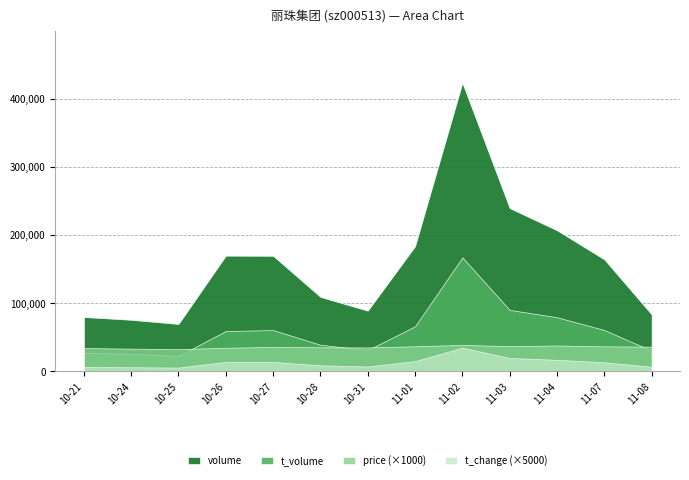

How many lines are shown in the chart?

4